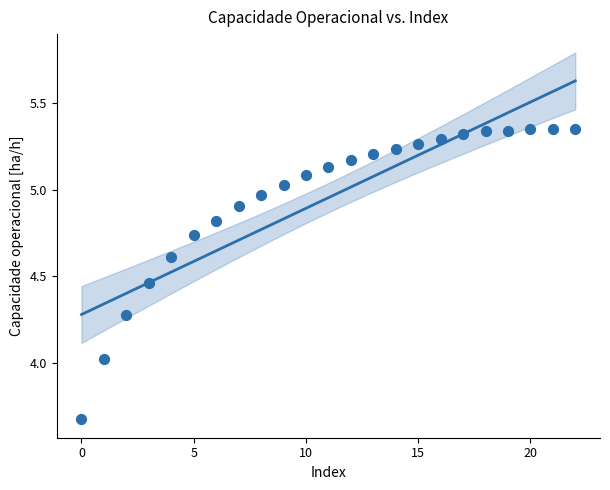

What is the range of Y values (max minus min)?

1.7